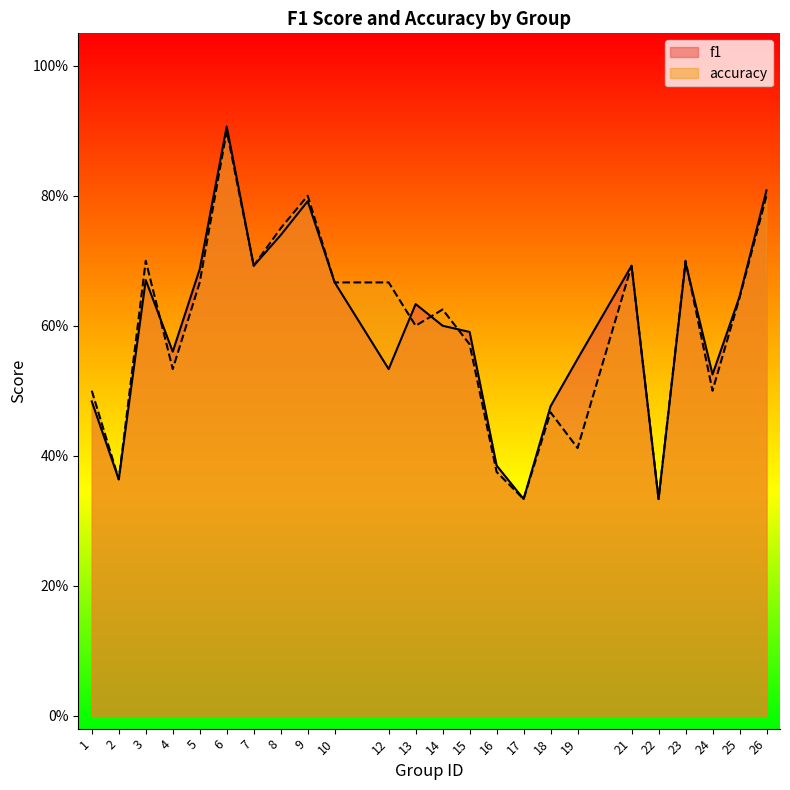

What are all the series names shown in the legend?

f1, accuracy